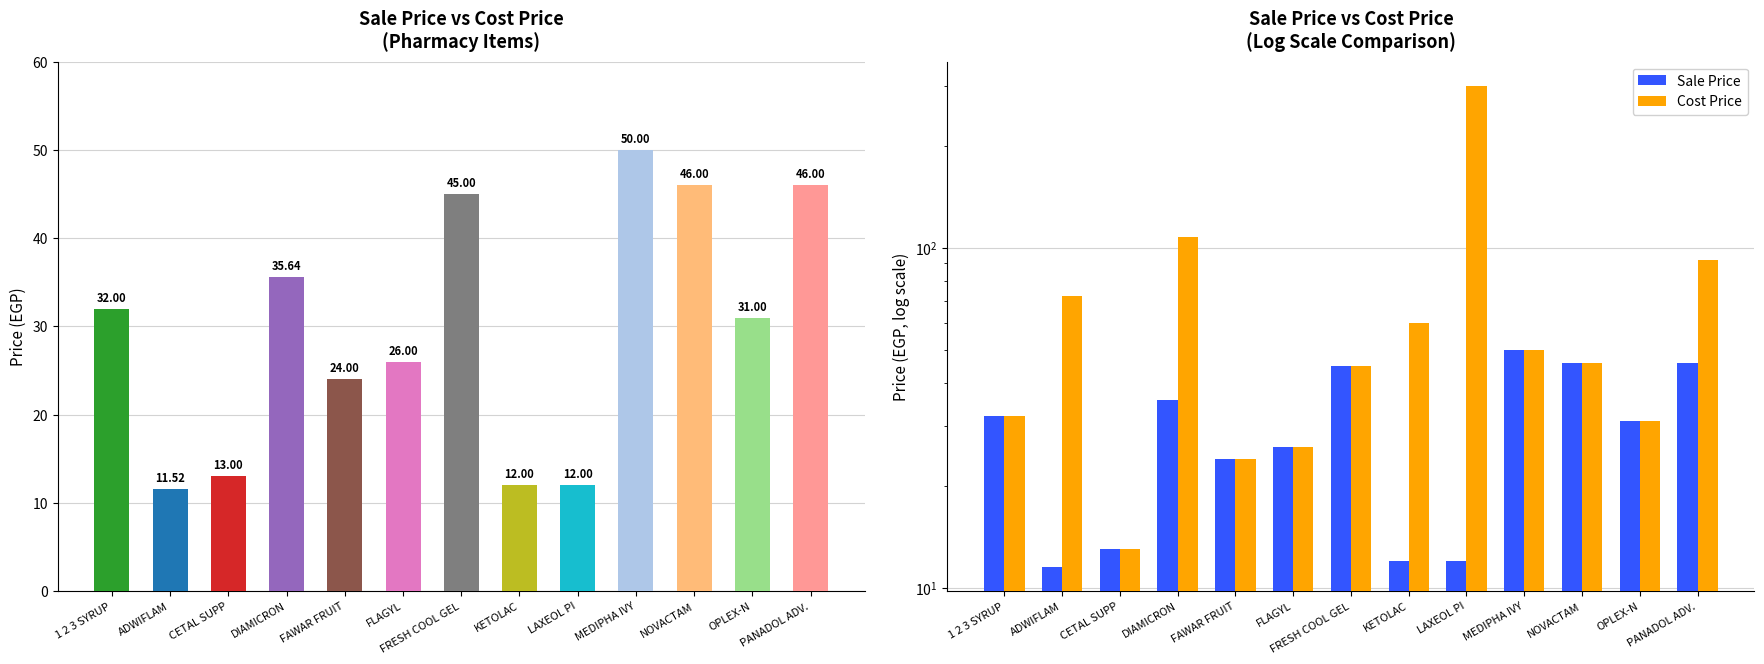

What position from the left is KETOLAC?

8